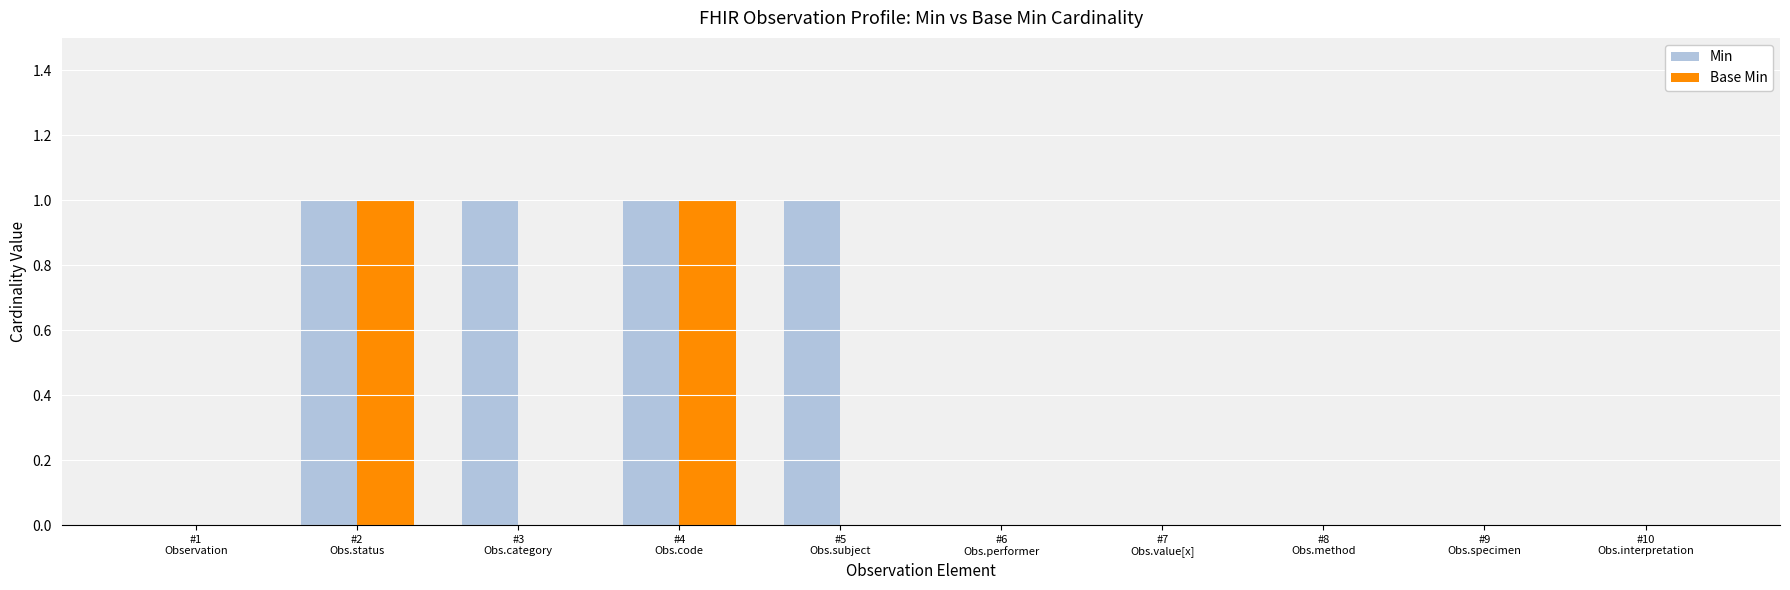

Is it true that Min equals 2 at #5
Obs.subject?

False